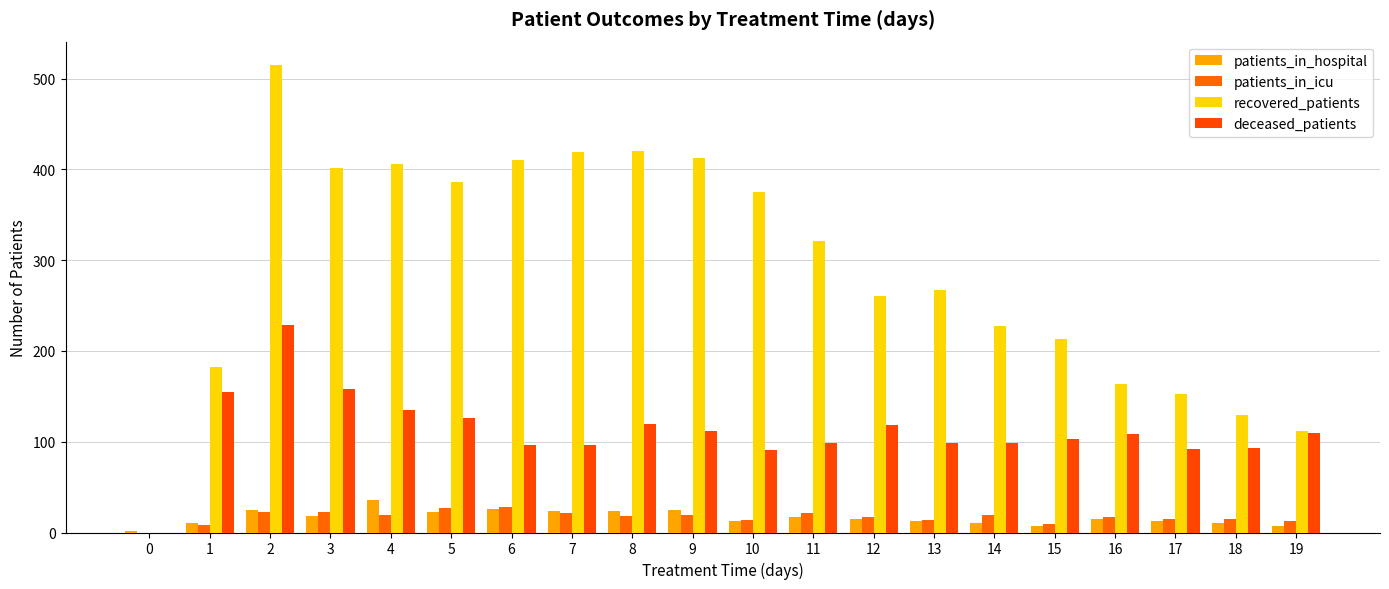

How many groups of bars are there?

20